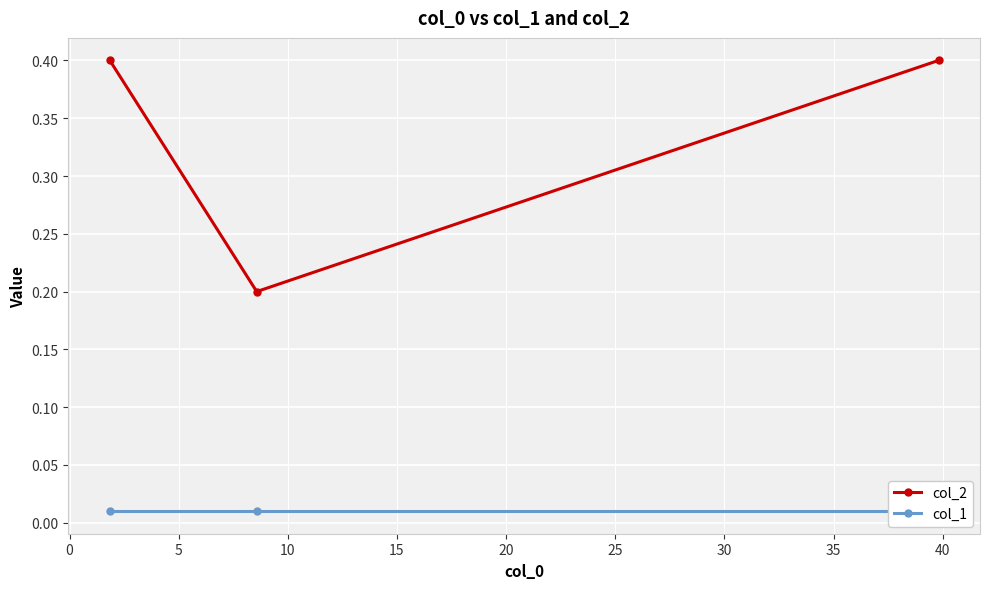

How many distinct data groups are displayed?

2